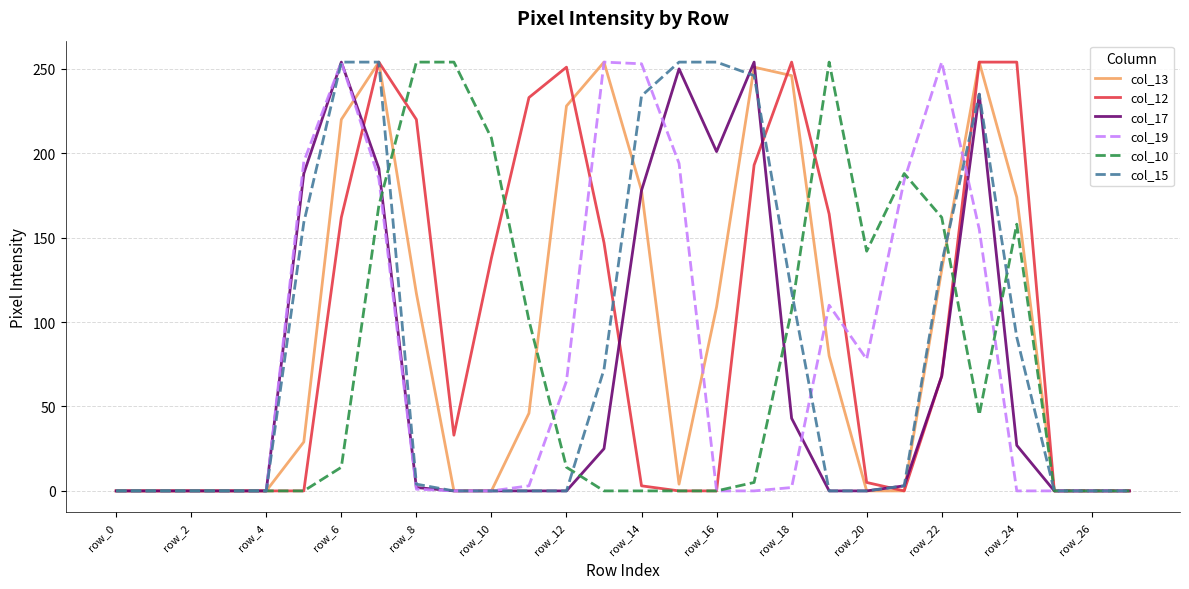

The col_17 series shows 275 at row_16. True or false?

False